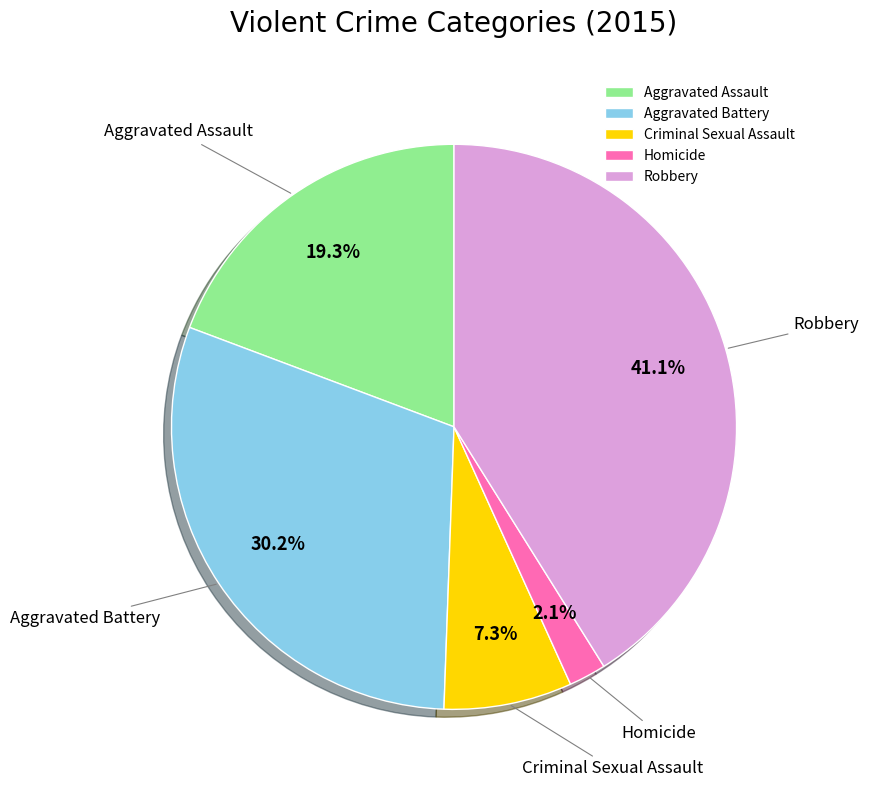

What percentage is NOT represented by Homicide?

97.9%